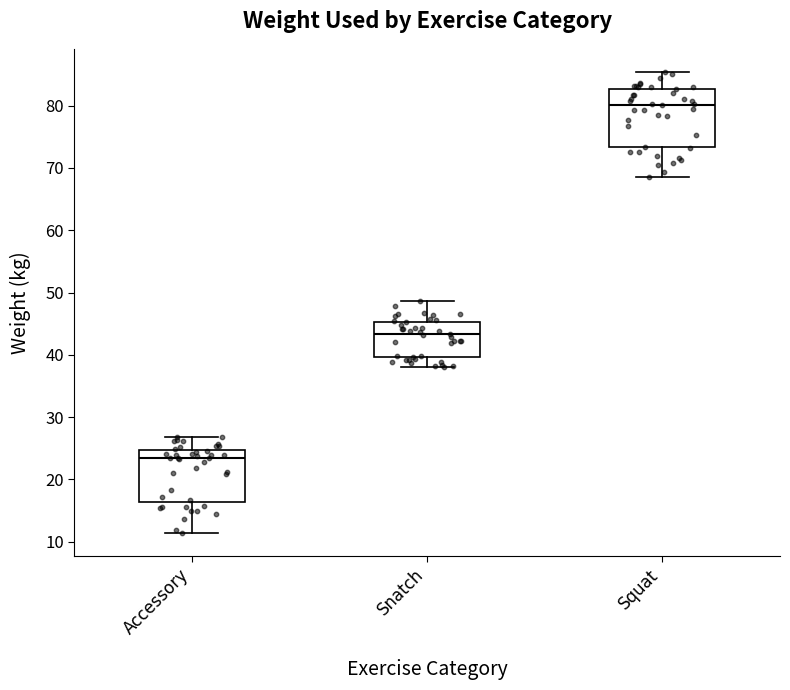

Which box is the tallest, from its lower edge to its upper edge?

Squat